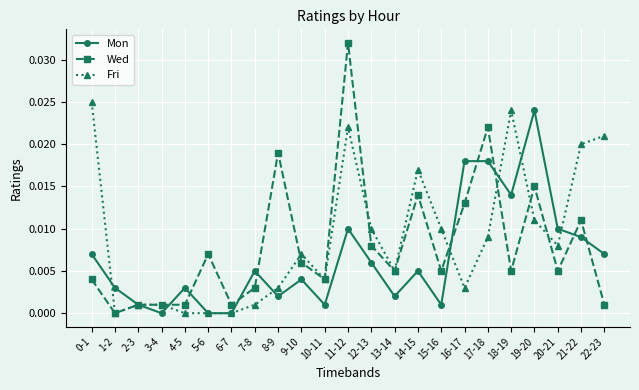

Count the number of categories in the chart.

23